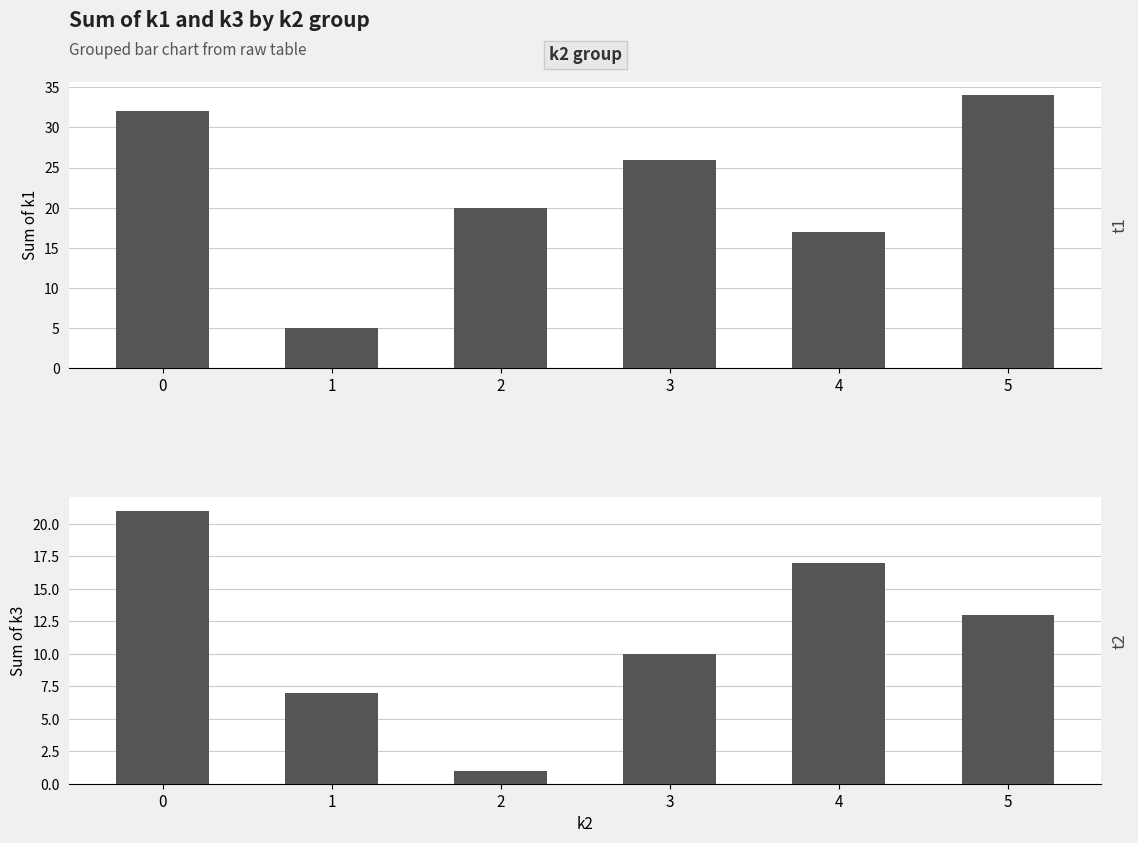

Reading left to right, list all the values displayed in this chart.

k1: 32	5	20	26	17	34
k3: 21	7	1	10	17	13